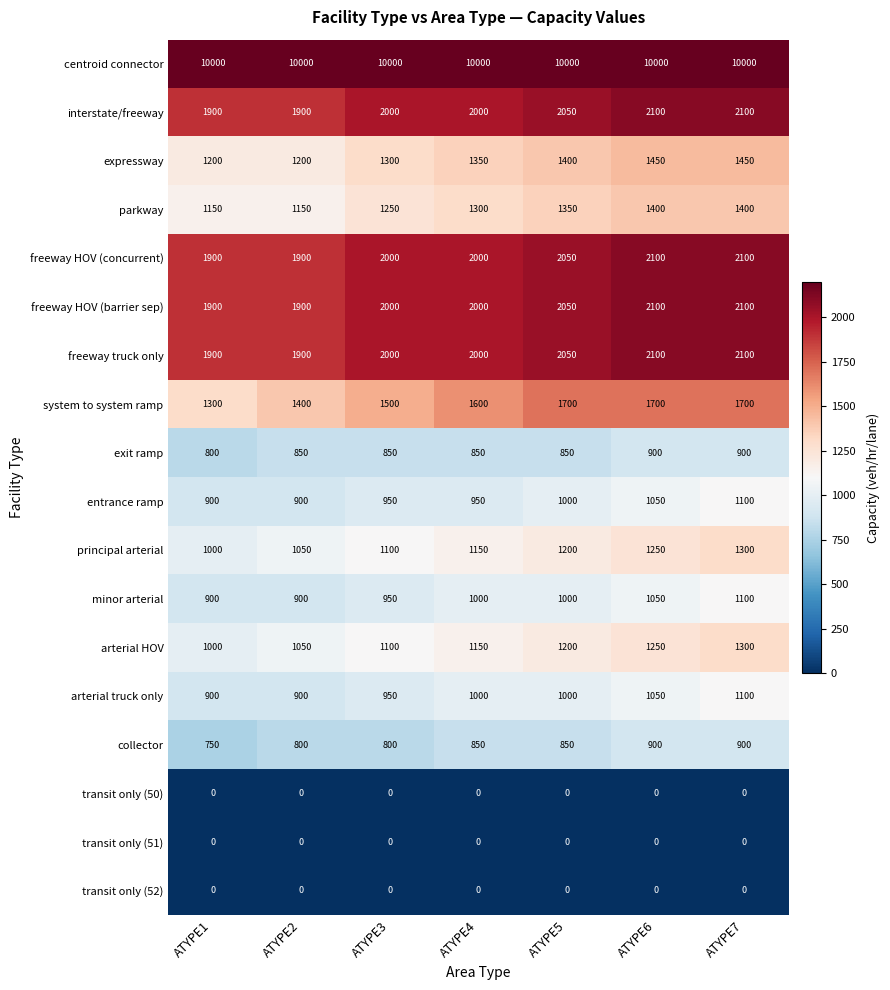

The entrance ramp series shows 1246 at ATYPE1. True or false?

False